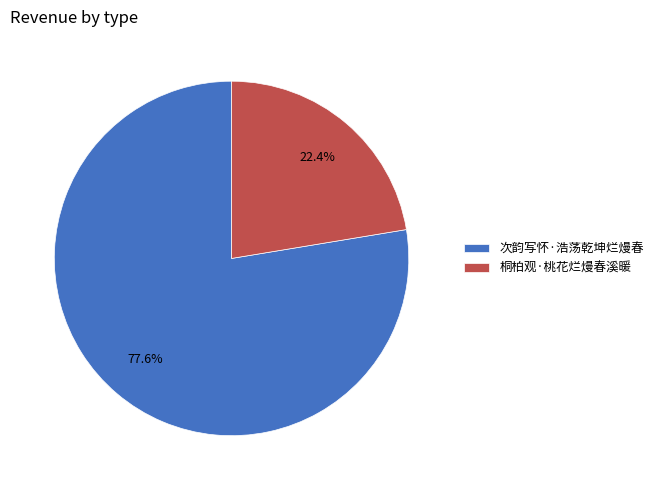

To the nearest percent, what is the average slice percentage?

50%